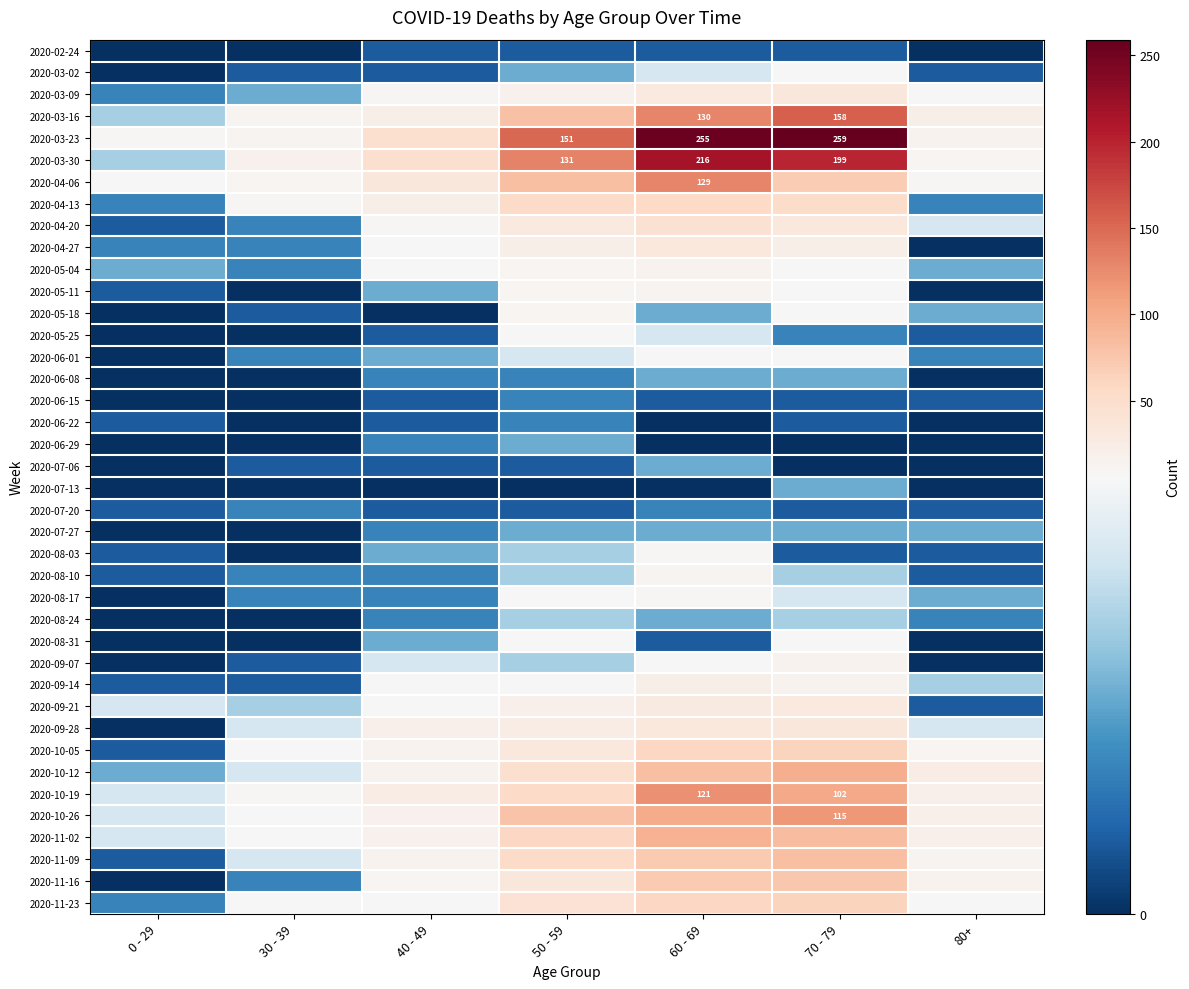

What is the total value across all series at 60 - 69?

1732